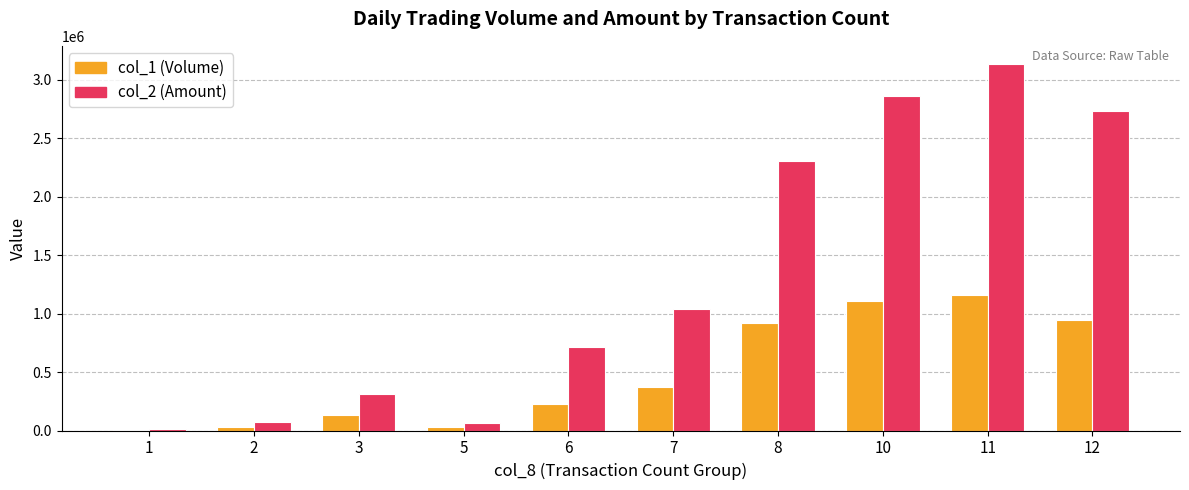

Which series has the largest range (max minus min)?

col_2 (Amount)